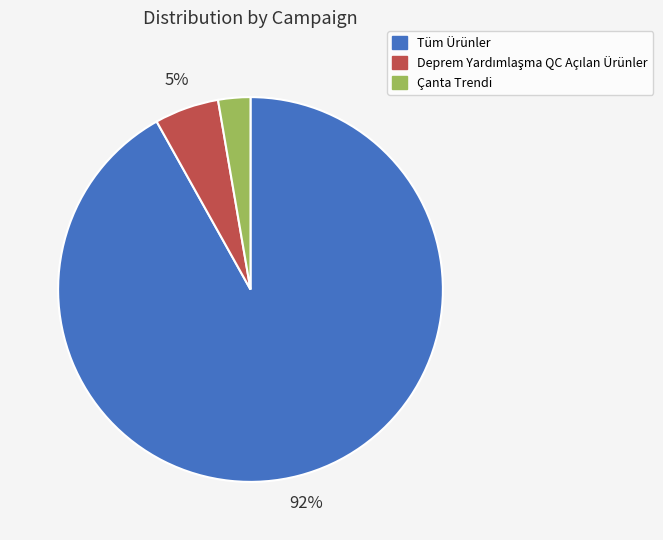

To the nearest percent, what is the average slice percentage?

33%